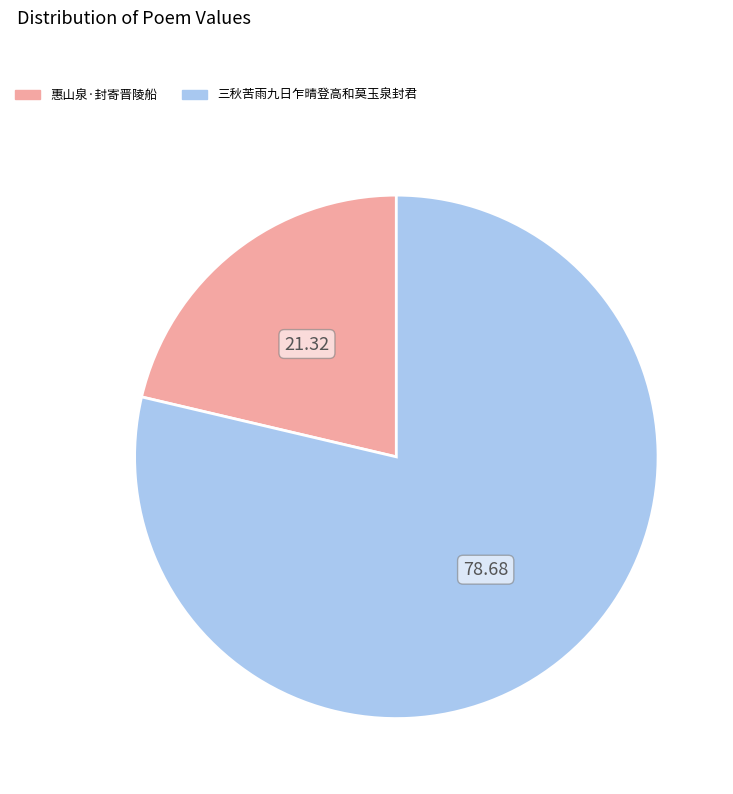

Do 惠山泉·封寄晋陵船 and 三秋苦雨九日乍晴登高和莫玉泉封君 together represent more than half of the pie?

Yes